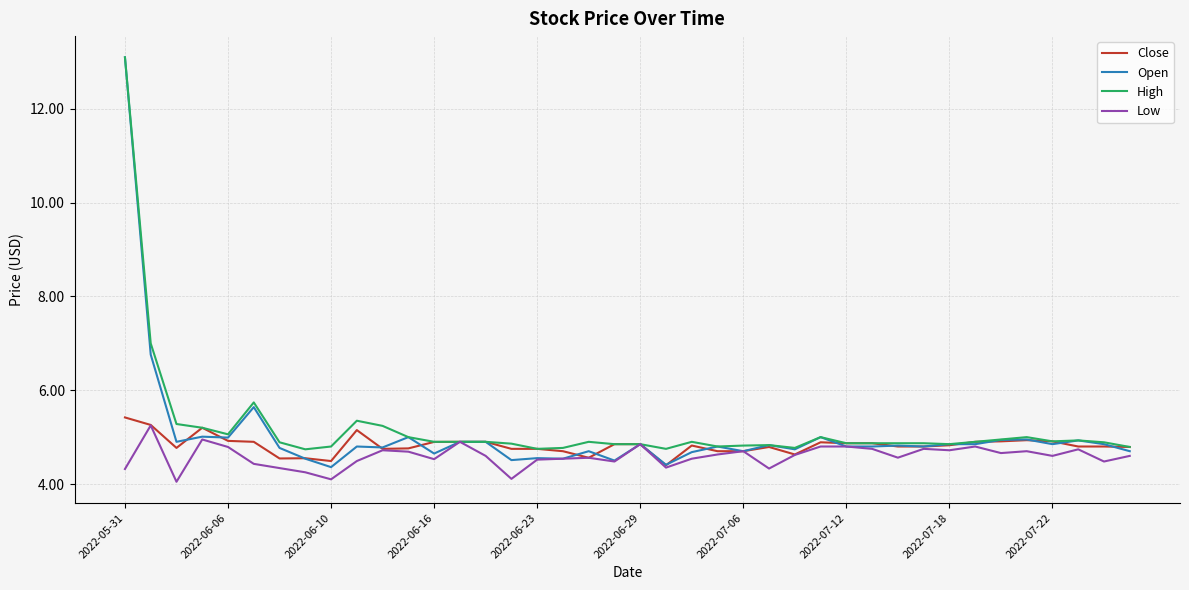

How many categories are shown in the chart?

40